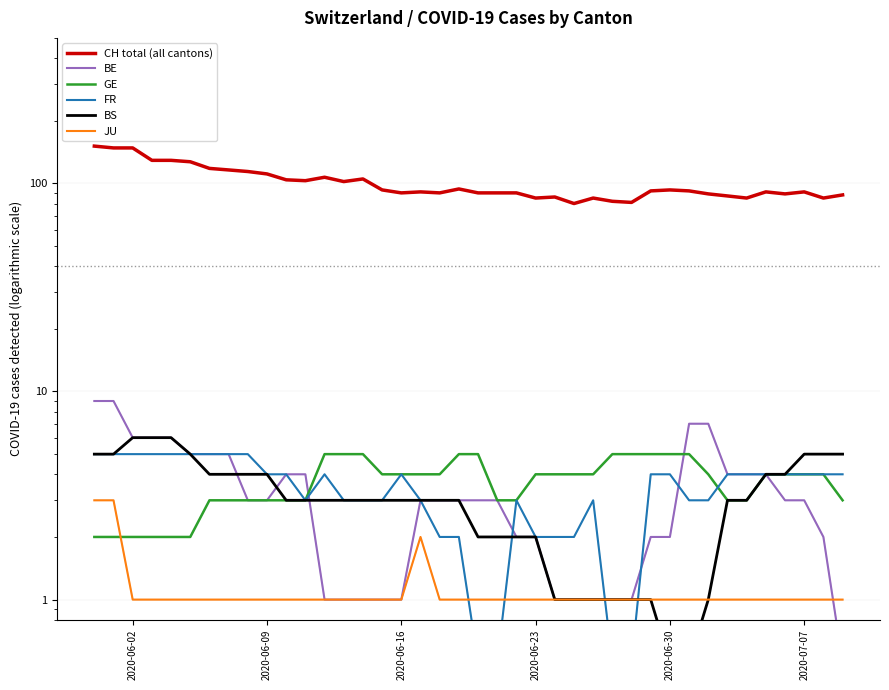

Reading left to right, list all the values displayed in this chart.

CH total (all cantons): 151.0	148.0	148.0	129.0	129.0	127.0	118.0	116.0	114.0	111.0	104.0	103.0	107.0	102.0	105.0	93.0	90.0	91.0	90.0	94.0	90.0	90.0	90.0	85.0	86.0	80.0	85.0	82.0	81.0	92.0	93.0	92.0	89.0	87.0	85.0	91.0	89.0	91.0	85.0	88.0
BE: 9.0	9.0	6.0	6.0	6.0	5.0	5.0	5.0	3.0	3.0	4.0	4.0	1.0	1.0	1.0	1.0	1.0	3.0	3.0	3.0	3.0	3.0	2.0	2.0	1.0	1.0	1.0	1.0	1.0	2.0	2.0	7.0	7.0	4.0	4.0	4.0	3.0	3.0	2.0	0.5
GE: 2.0	2.0	2.0	2.0	2.0	2.0	3.0	3.0	3.0	3.0	3.0	3.0	5.0	5.0	5.0	4.0	4.0	4.0	4.0	5.0	5.0	3.0	3.0	4.0	4.0	4.0	4.0	5.0	5.0	5.0	5.0	5.0	4.0	3.0	3.0	4.0	4.0	4.0	4.0	3.0
FR: 5.0	5.0	5.0	5.0	5.0	5.0	5.0	5.0	5.0	4.0	4.0	3.0	4.0	3.0	3.0	3.0	4.0	3.0	2.0	2.0	0.5	0.5	3.0	2.0	2.0	2.0	3.0	0.5	0.5	4.0	4.0	3.0	3.0	4.0	4.0	4.0	4.0	4.0	4.0	4.0
BS: 5.0	5.0	6.0	6.0	6.0	5.0	4.0	4.0	4.0	4.0	3.0	3.0	3.0	3.0	3.0	3.0	3.0	3.0	3.0	3.0	2.0	2.0	2.0	2.0	1.0	1.0	1.0	1.0	1.0	1.0	0.5	0.5	1.0	3.0	3.0	4.0	4.0	5.0	5.0	5.0
JU: 3.0	3.0	1.0	1.0	1.0	1.0	1.0	1.0	1.0	1.0	1.0	1.0	1.0	1.0	1.0	1.0	1.0	2.0	1.0	1.0	1.0	1.0	1.0	1.0	1.0	1.0	1.0	1.0	1.0	1.0	1.0	1.0	1.0	1.0	1.0	1.0	1.0	1.0	1.0	1.0